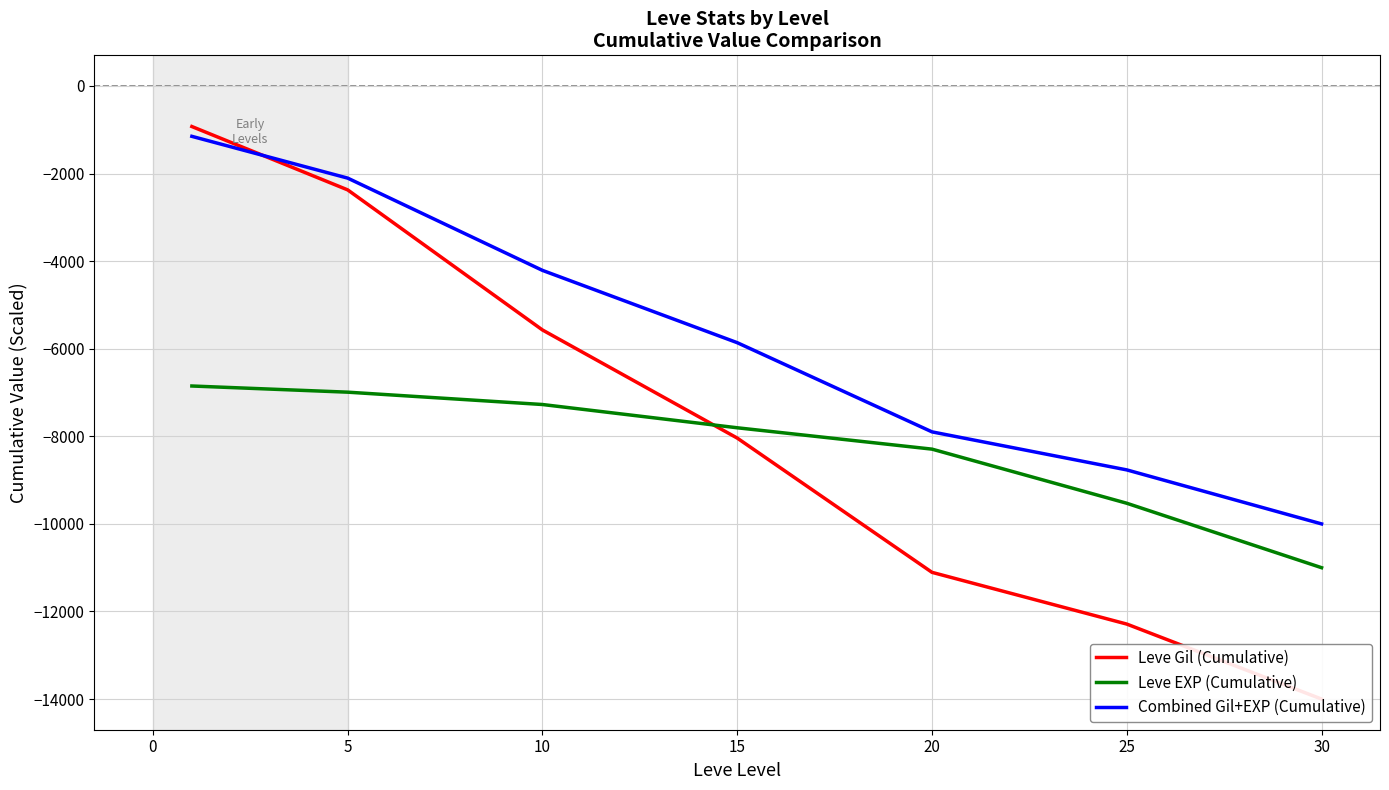

True or false: Combined Gil+EXP (Cumulative) and Leve EXP (Cumulative) cross at least once.

False